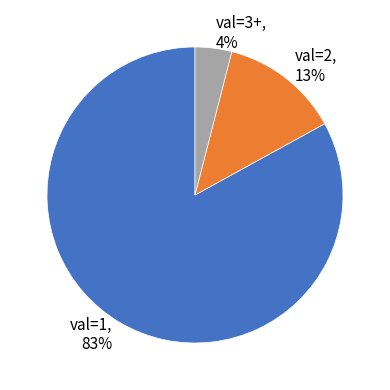

To the nearest percent, what is the average slice percentage?

33%